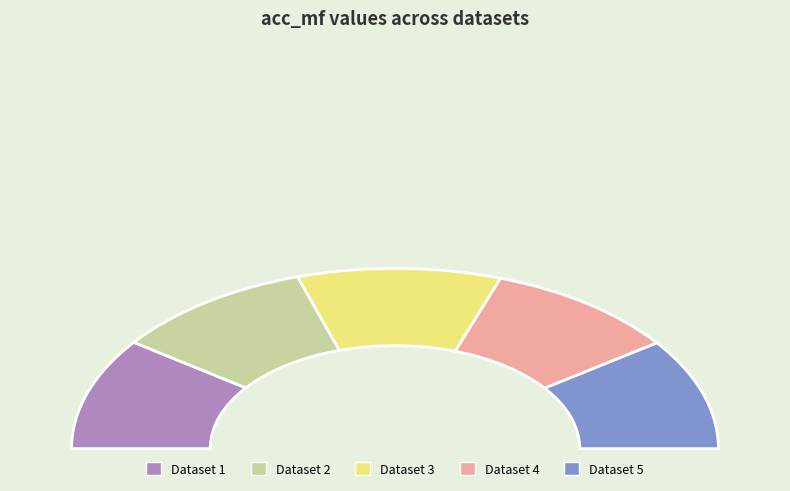

Which slice is the smallest?

4